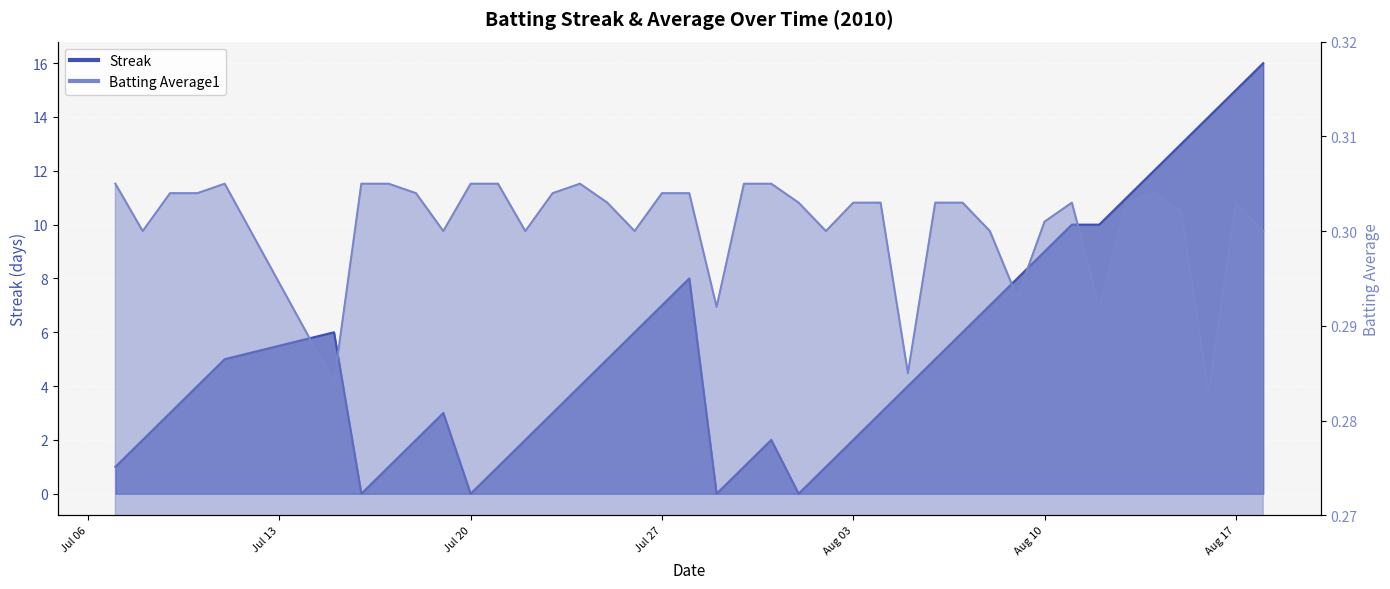

How many times do Batting Average1 and Streak cross each other?

8